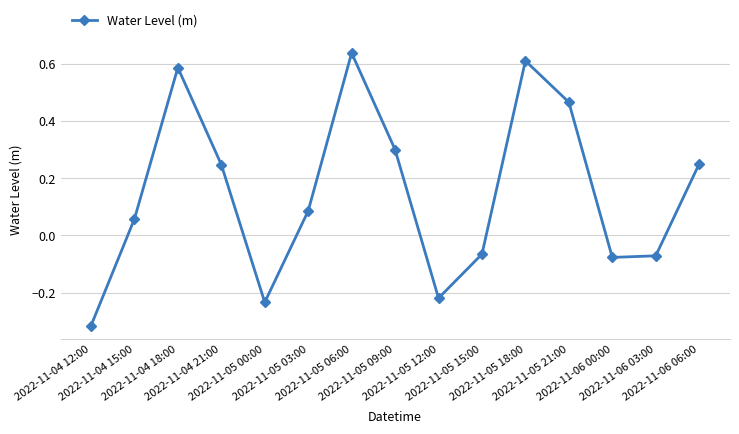

Where is the first local maximum?

2022-11-04 18:00